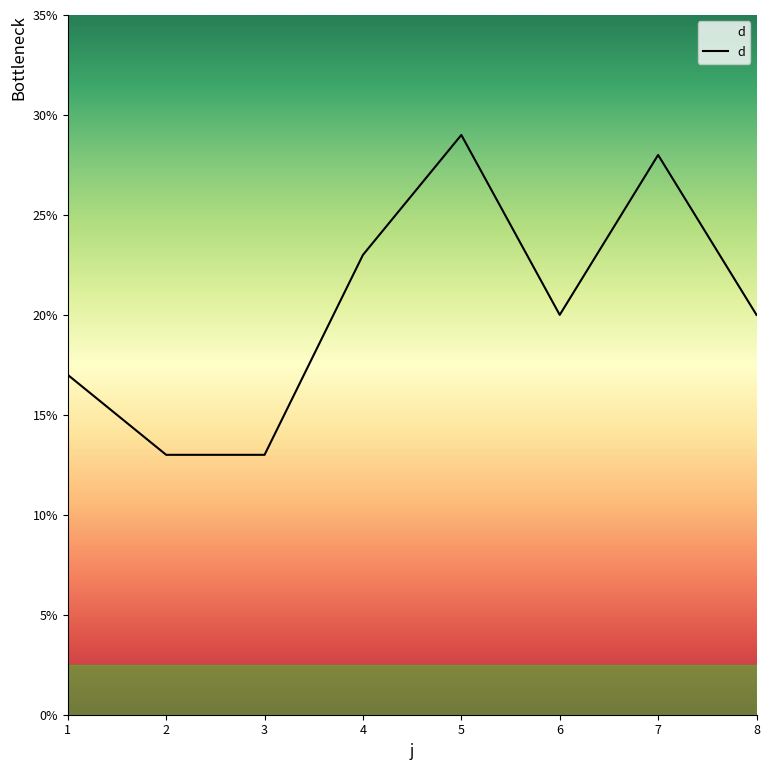

What is the minimum value shown in the chart?

13